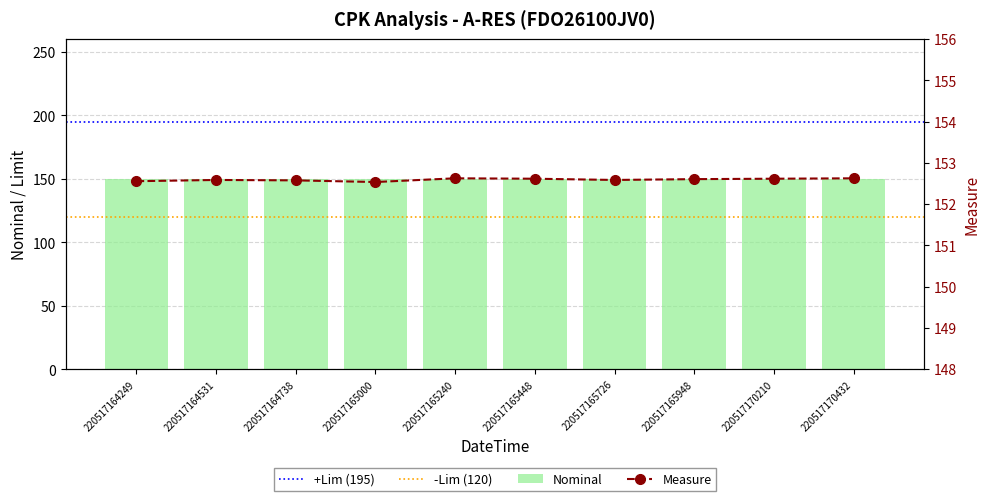

The chart shows a value of 32.1 at 220517164738. True or false?

False